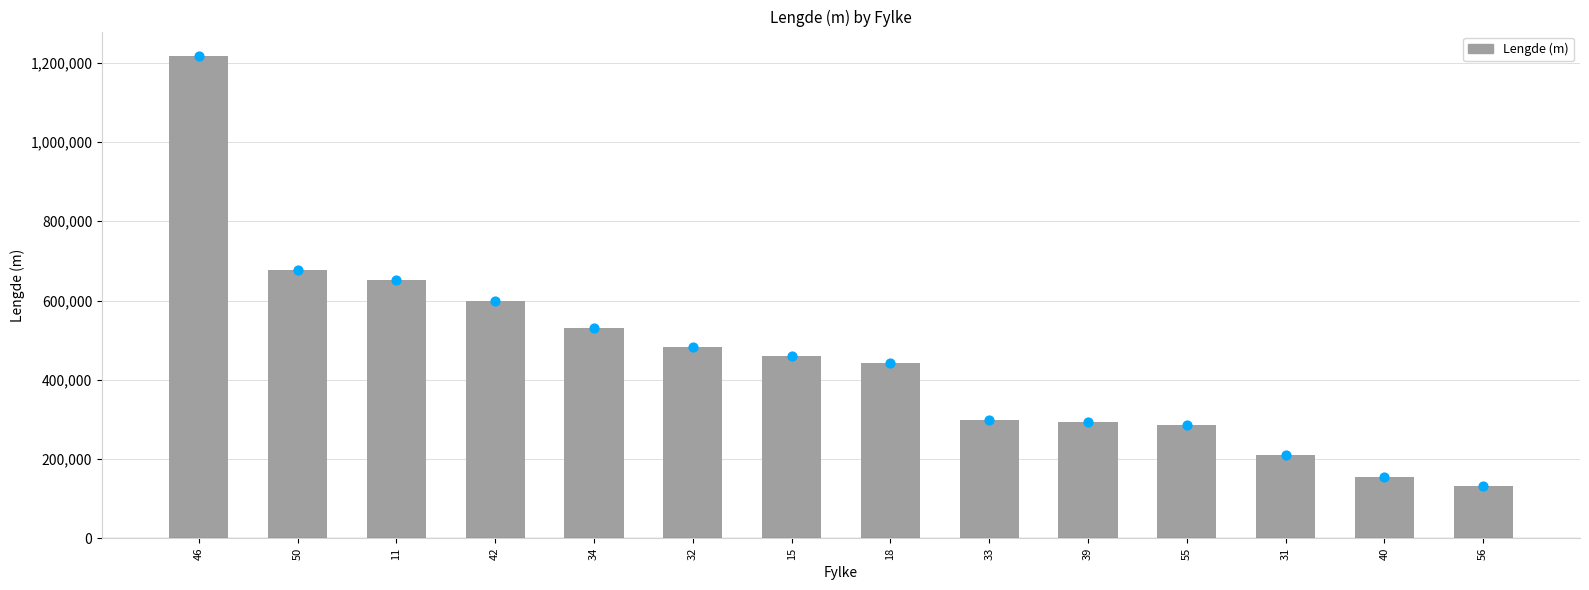

Approximately how many times larger is the value at 15 compared to 55?

1.6